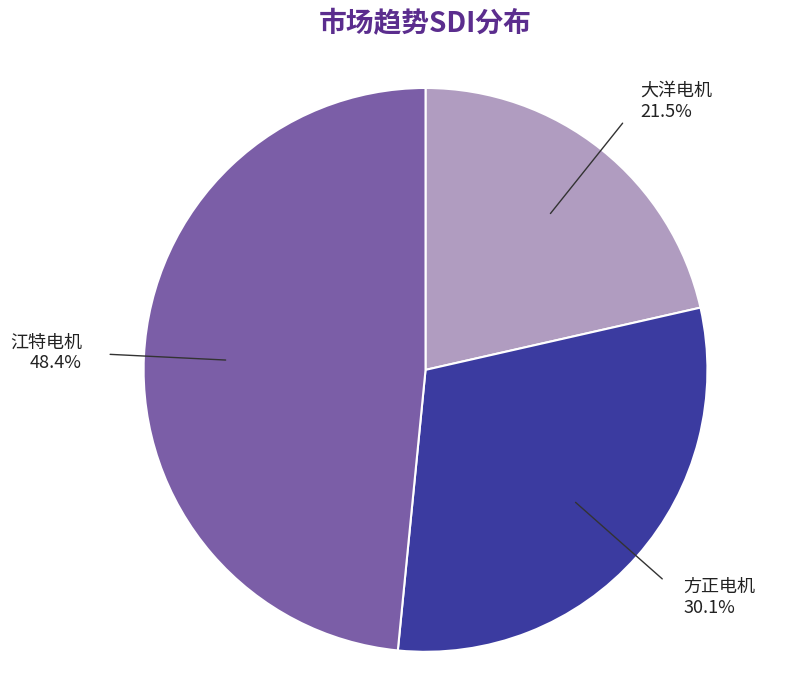

How many segments does this pie chart have?

3